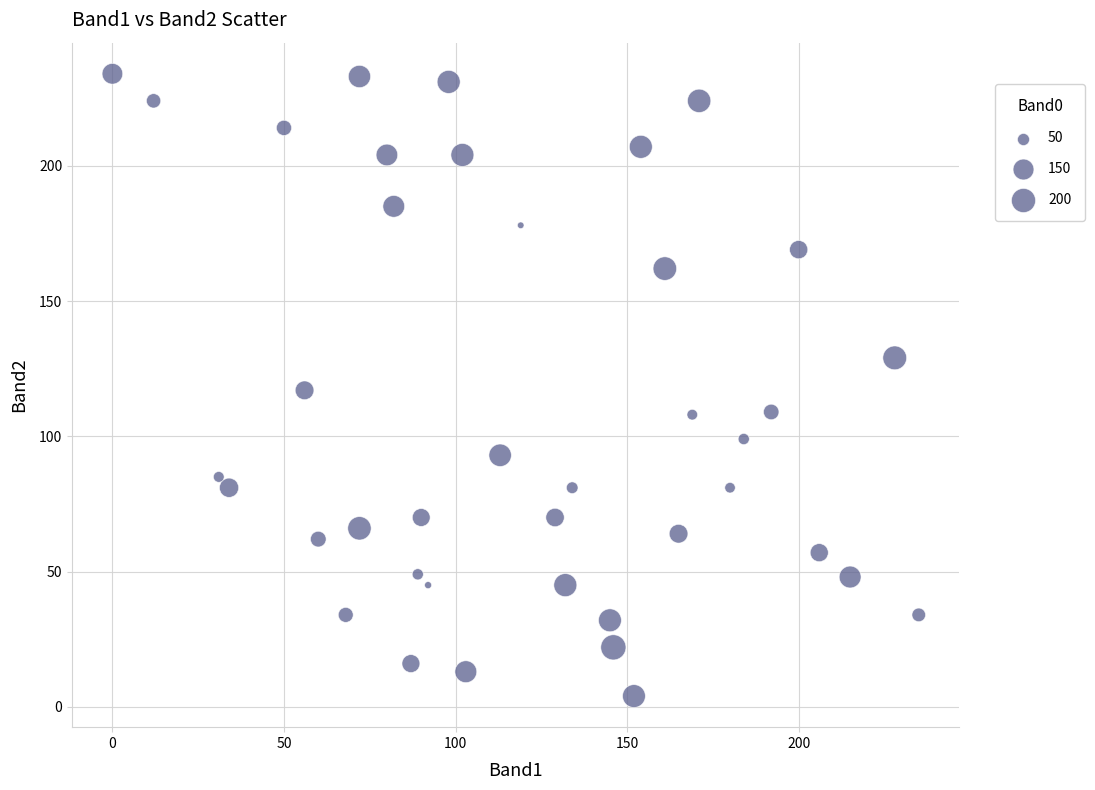

What is the range of Y values (max minus min)?

230